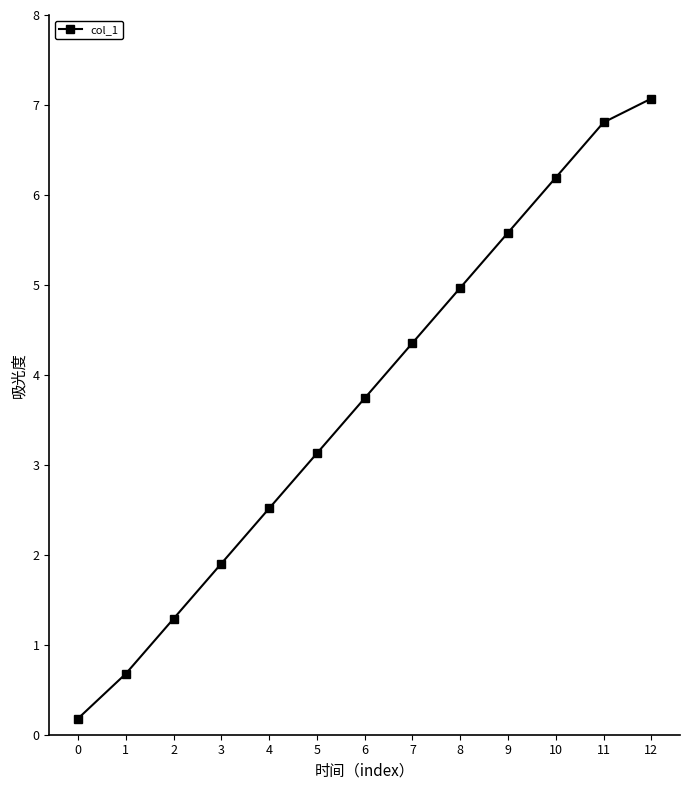

True or false: the data shows 4.4 at 7.

True